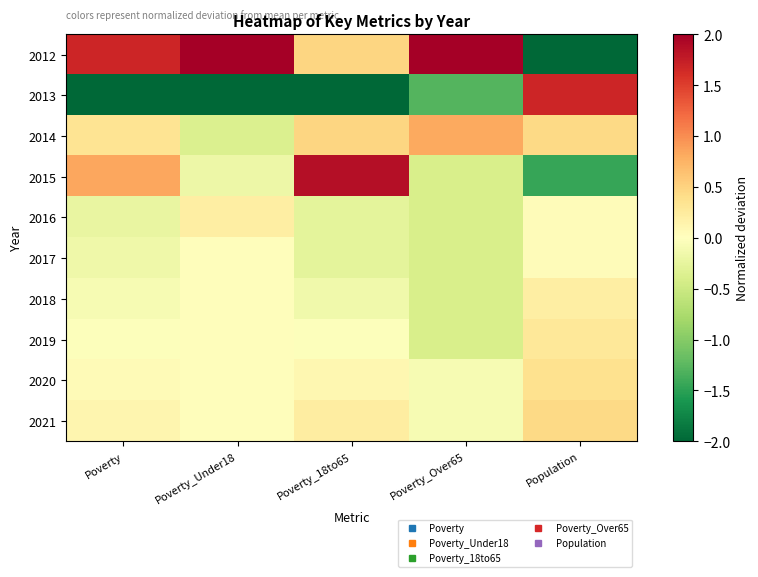

Which series changed the most between Poverty_18to65 and Poverty_Over65?

2015